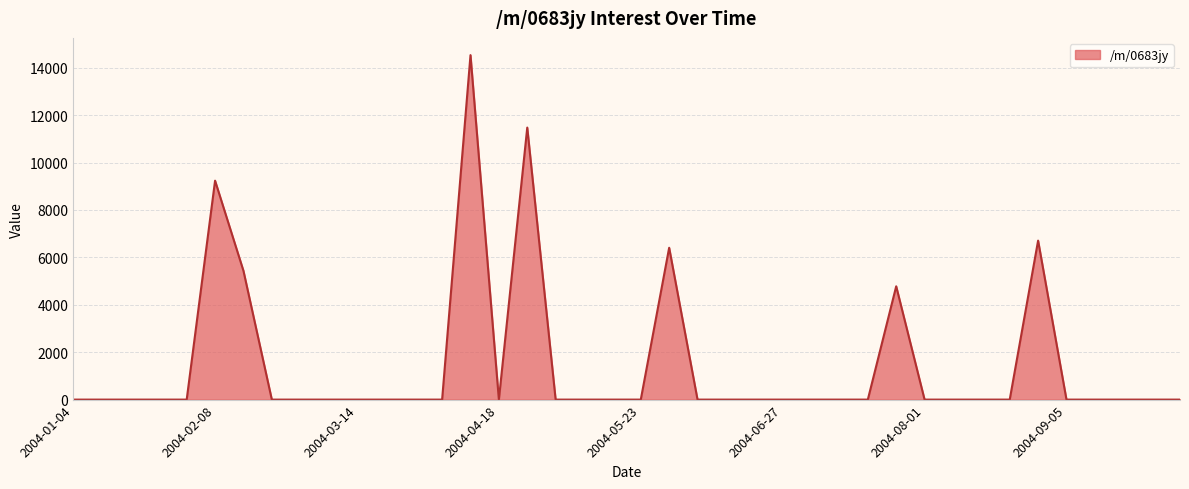

What is the difference between the maximum and minimum values?

14532.1